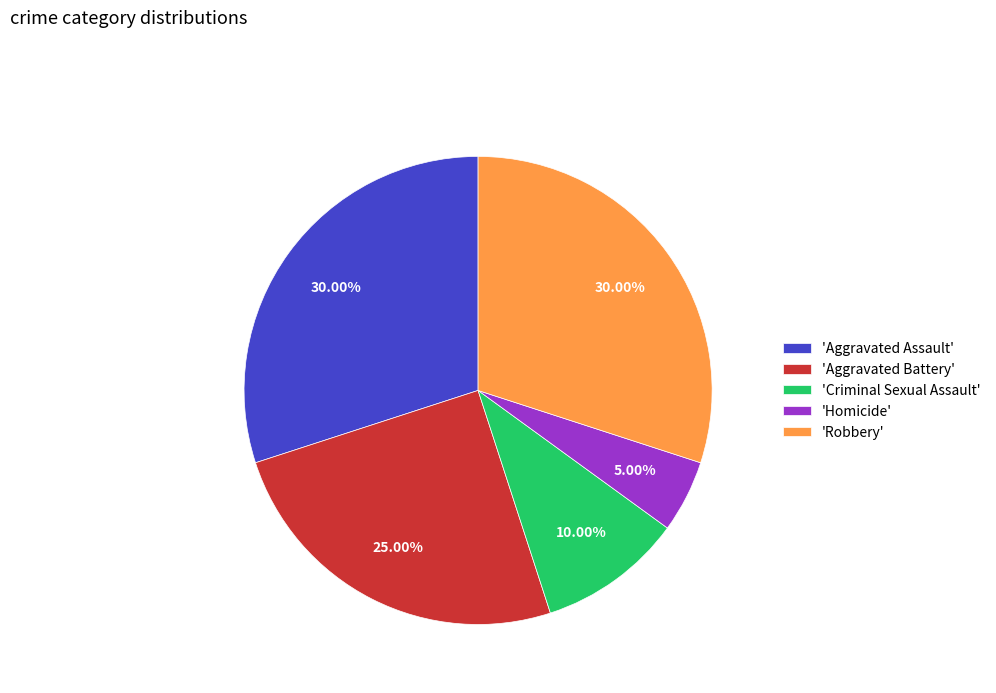

What is the smallest slice in the pie chart?

'Homicide'